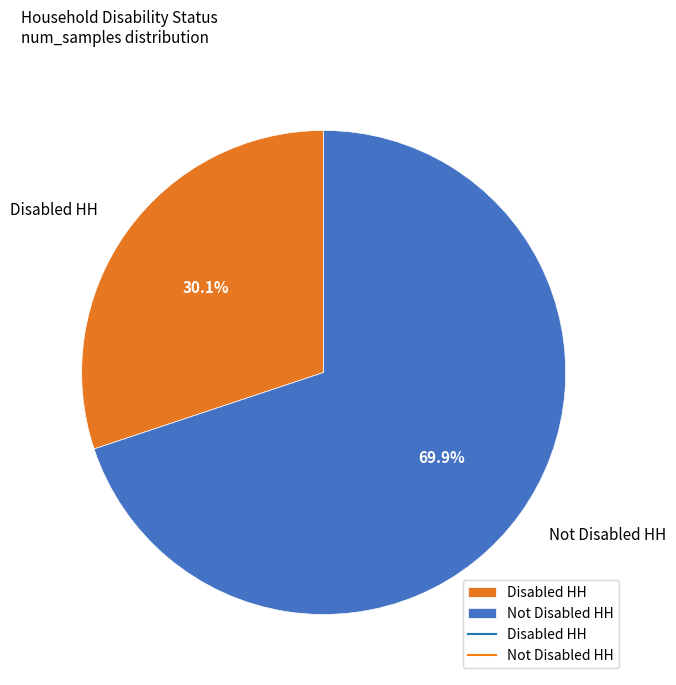

Count the number of slices in the pie.

2